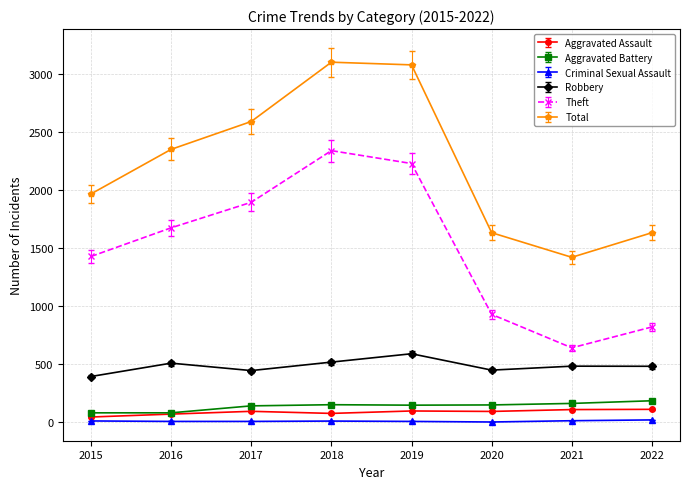

True or false: Aggravated Assault and Total cross at least once.

False